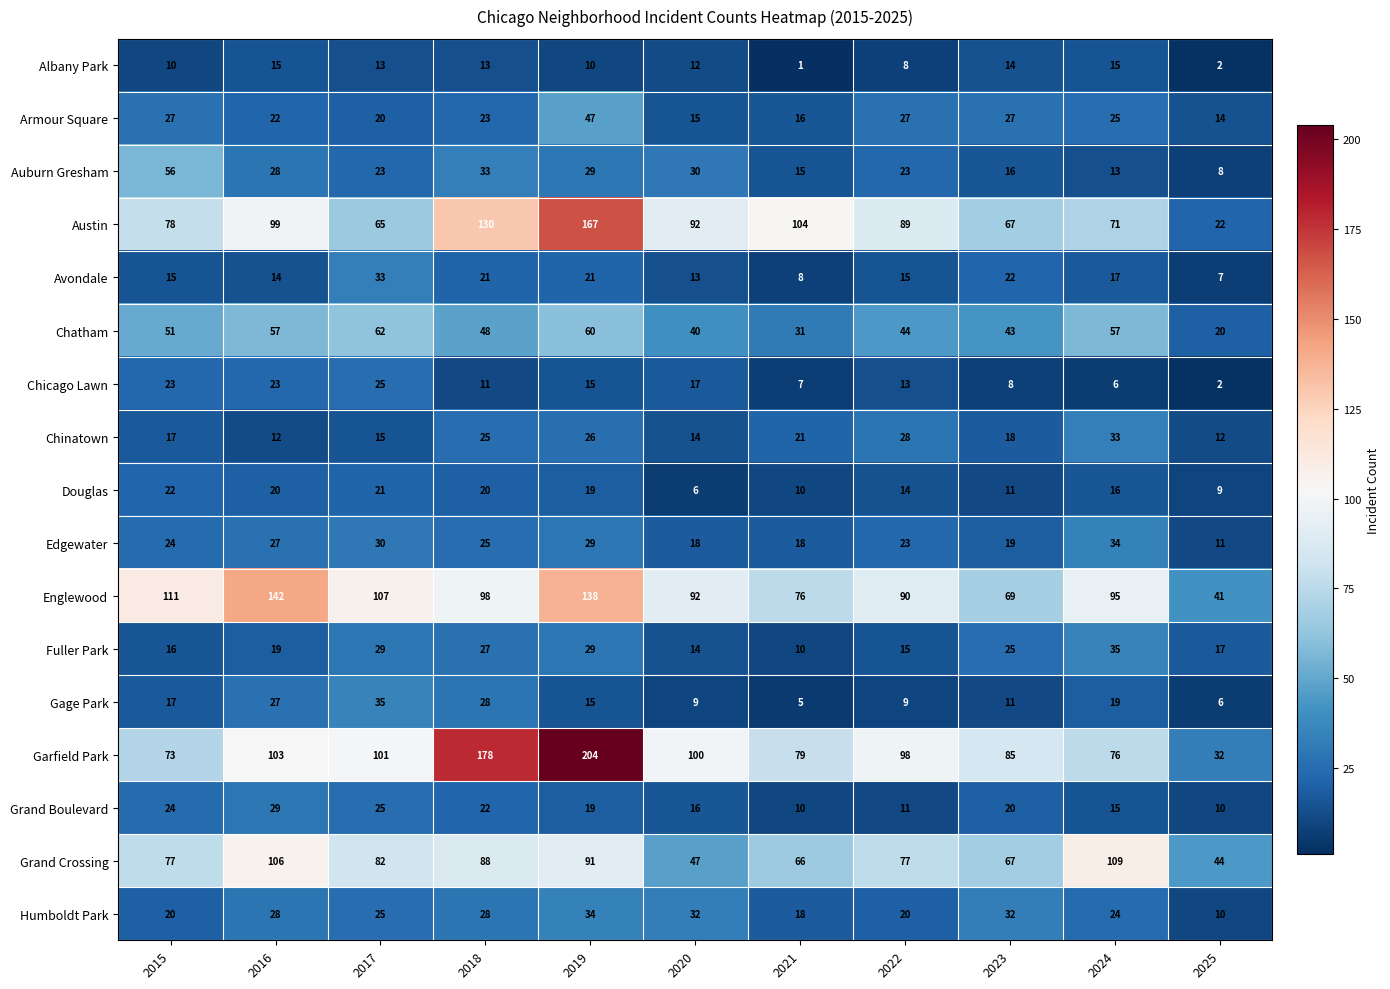

At which category is the sum across all series the highest?

2019